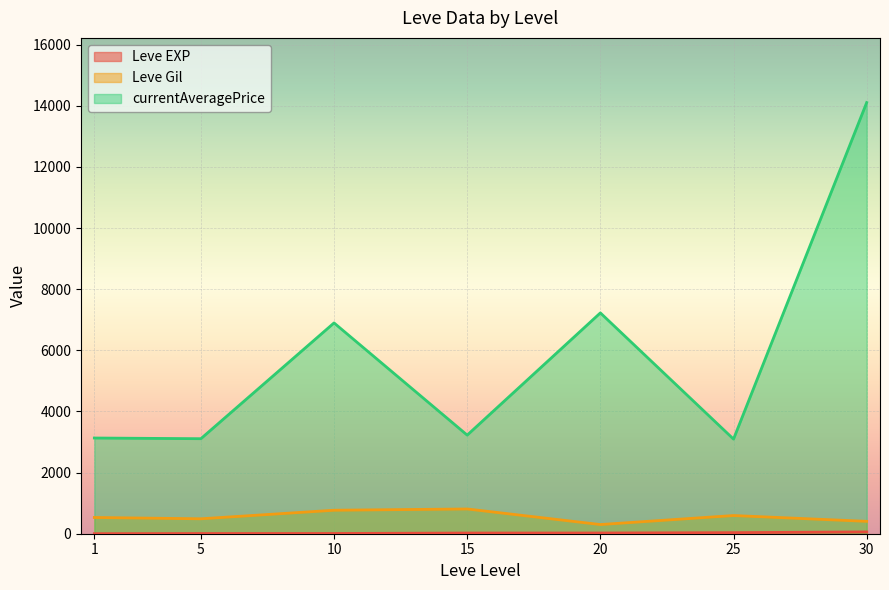

Rank the series by their maximum value, from highest to lowest.

currentAveragePrice, Leve Gil, Leve EXP